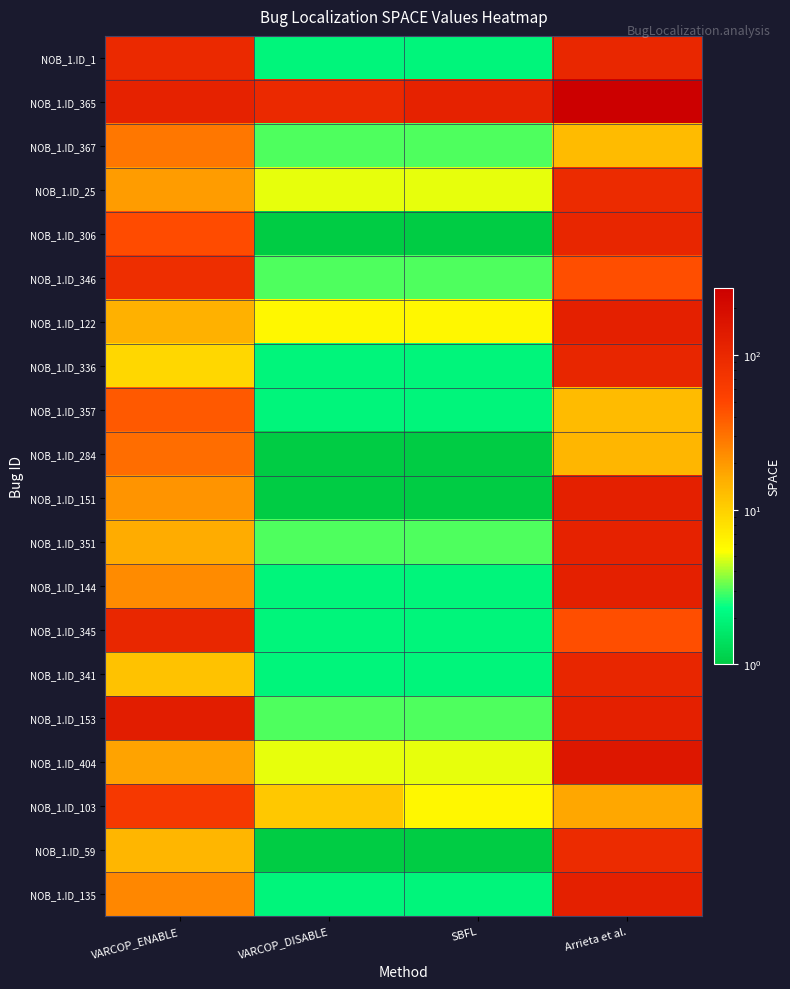

Rank the series by their maximum value, from highest to lowest.

NOB_1.ID_365, NOB_1.ID_404, NOB_1.ID_153, NOB_1.ID_122, NOB_1.ID_151, NOB_1.ID_144, NOB_1.ID_135, NOB_1.ID_351, NOB_1.ID_306, NOB_1.ID_336, NOB_1.ID_341, NOB_1.ID_1, NOB_1.ID_345, NOB_1.ID_25, NOB_1.ID_59, NOB_1.ID_346, NOB_1.ID_103, NOB_1.ID_357, NOB_1.ID_284, NOB_1.ID_367